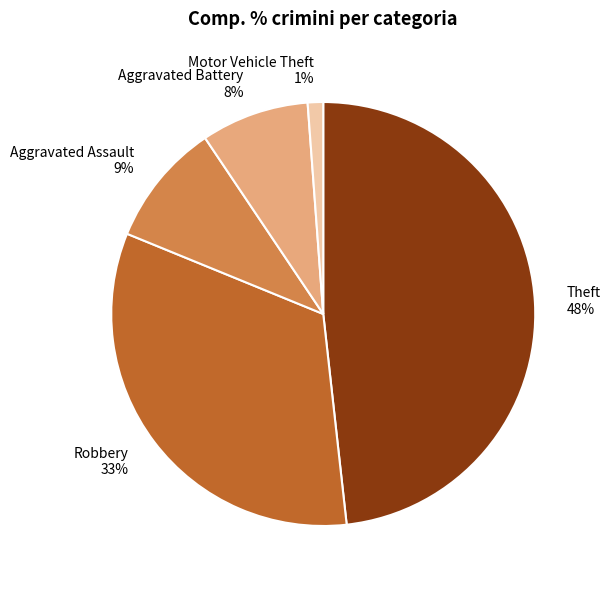

How many segments does this pie chart have?

5